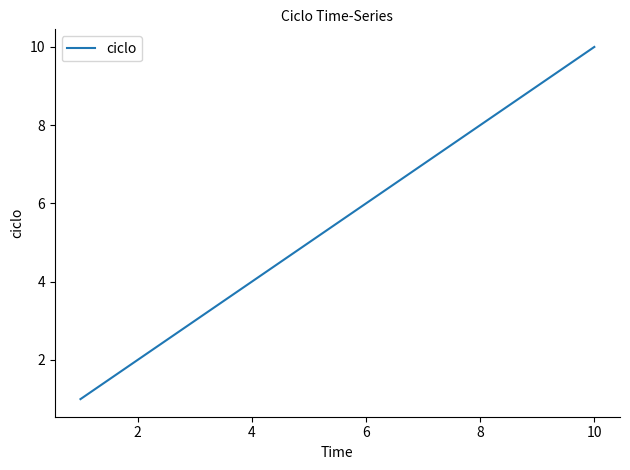

How many distinct data groups are displayed?

1